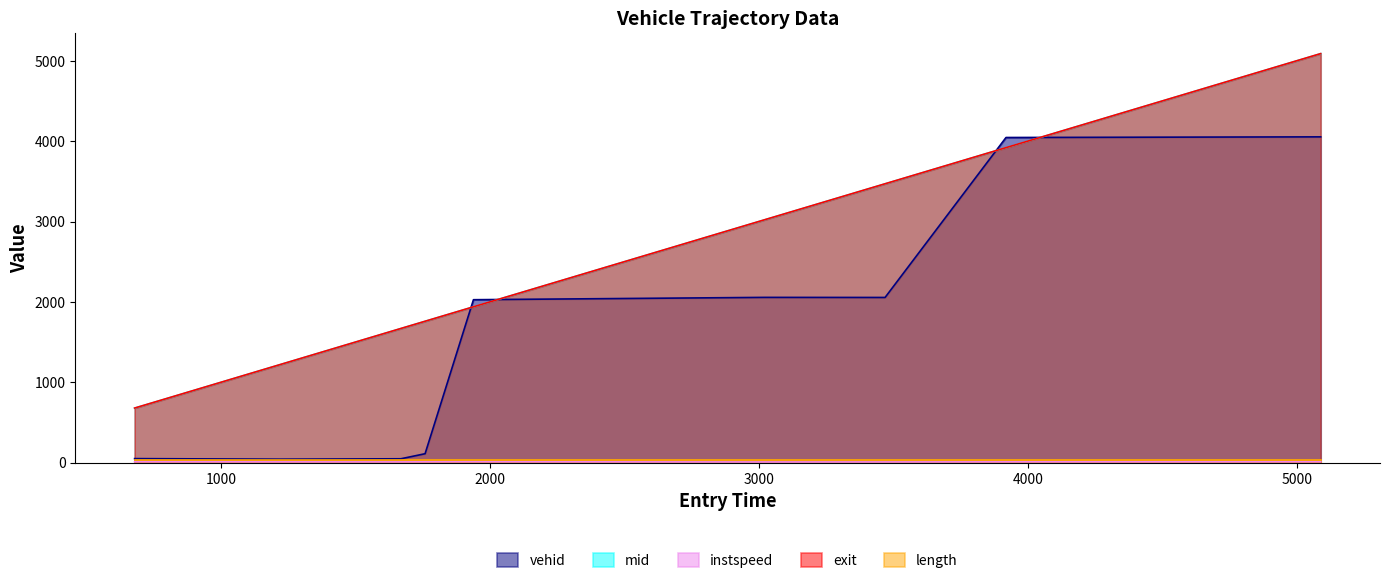

At which label is exit closest to 2885?

3019.453763831979